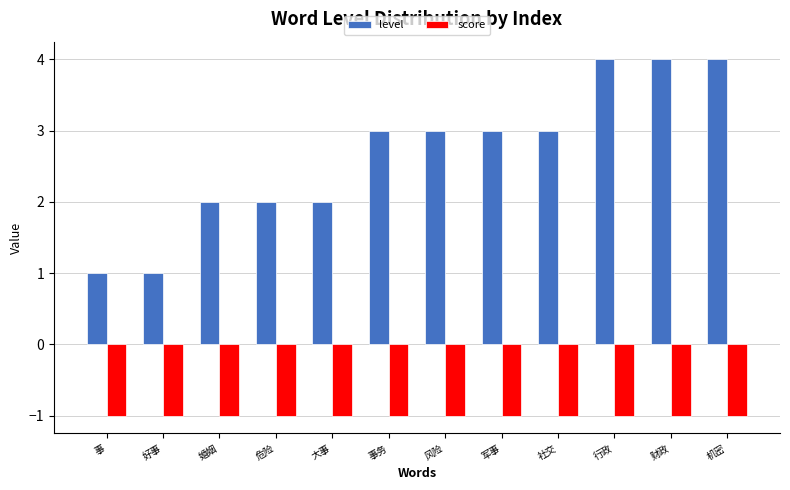

Count the number of data series in this chart.

2